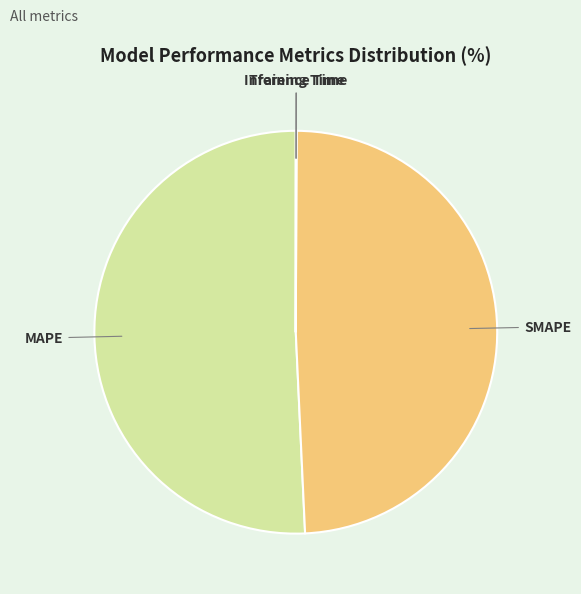

Is there a majority slice in this chart?

Yes